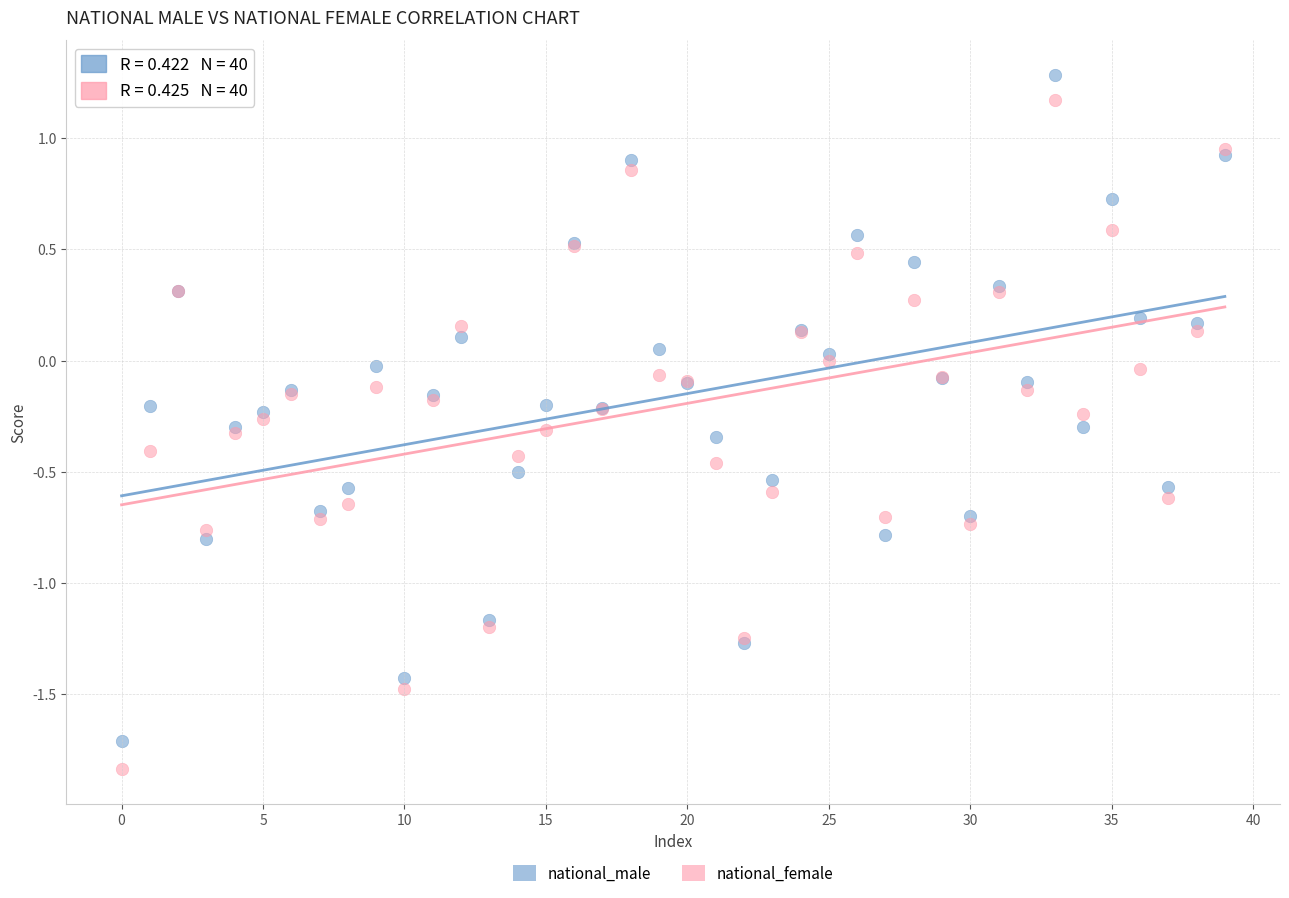

Which series has the largest Y range (max minus min)?

national_female